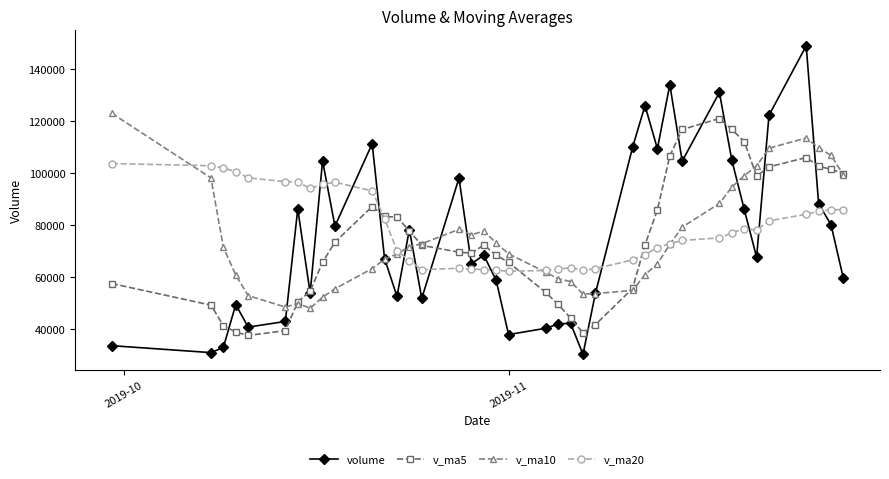

How many data points does each series have?

39